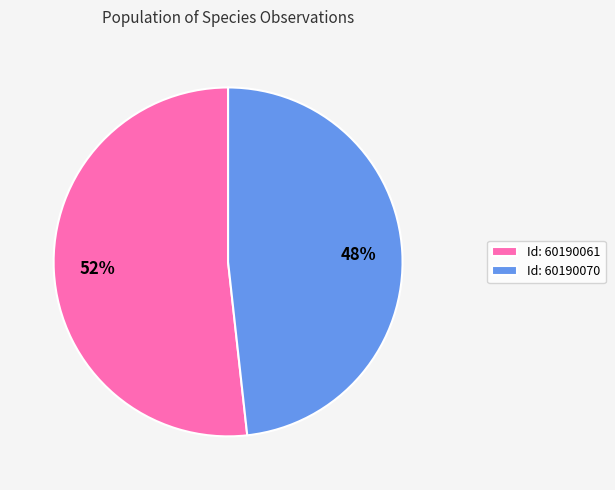

To the nearest percent, what is the combined percentage of Id: 60190061 and Id: 60190070?

100%